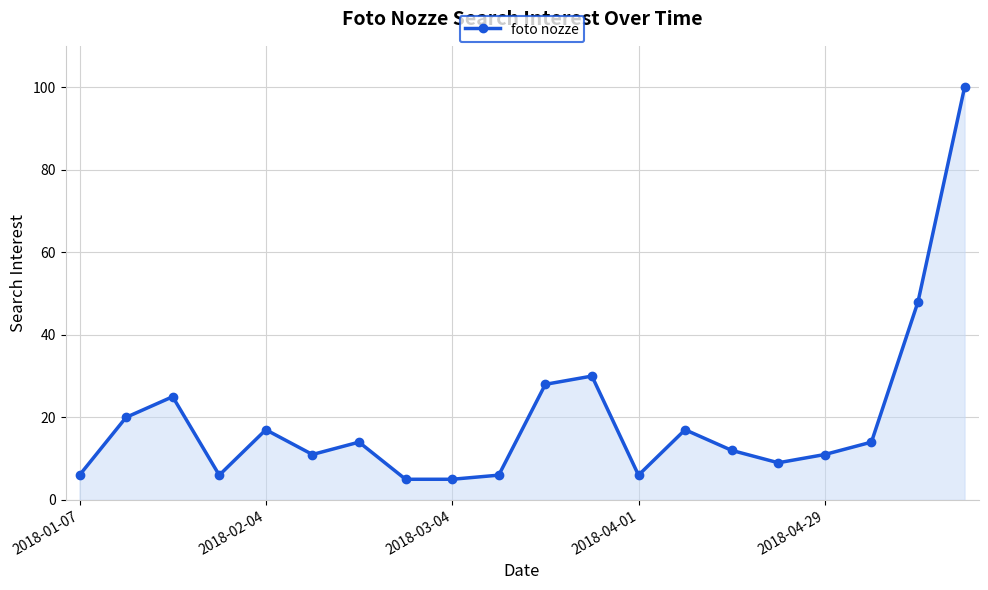

What is the average value?

20